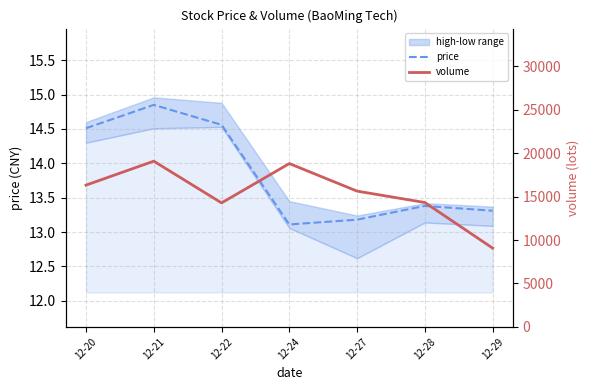

Reading left to right, list all the values displayed in this chart.

price: 12-20=14.5	12-21=14.8	12-22=14.6	12-24=13.1	12-27=13.2	12-28=13.4	12-29=13.3
volume: 12-20=16331.3	12-21=19091.2	12-22=14283.4	12-24=18814.7	12-27=15639.8	12-28=14327.6	12-29=9074.4